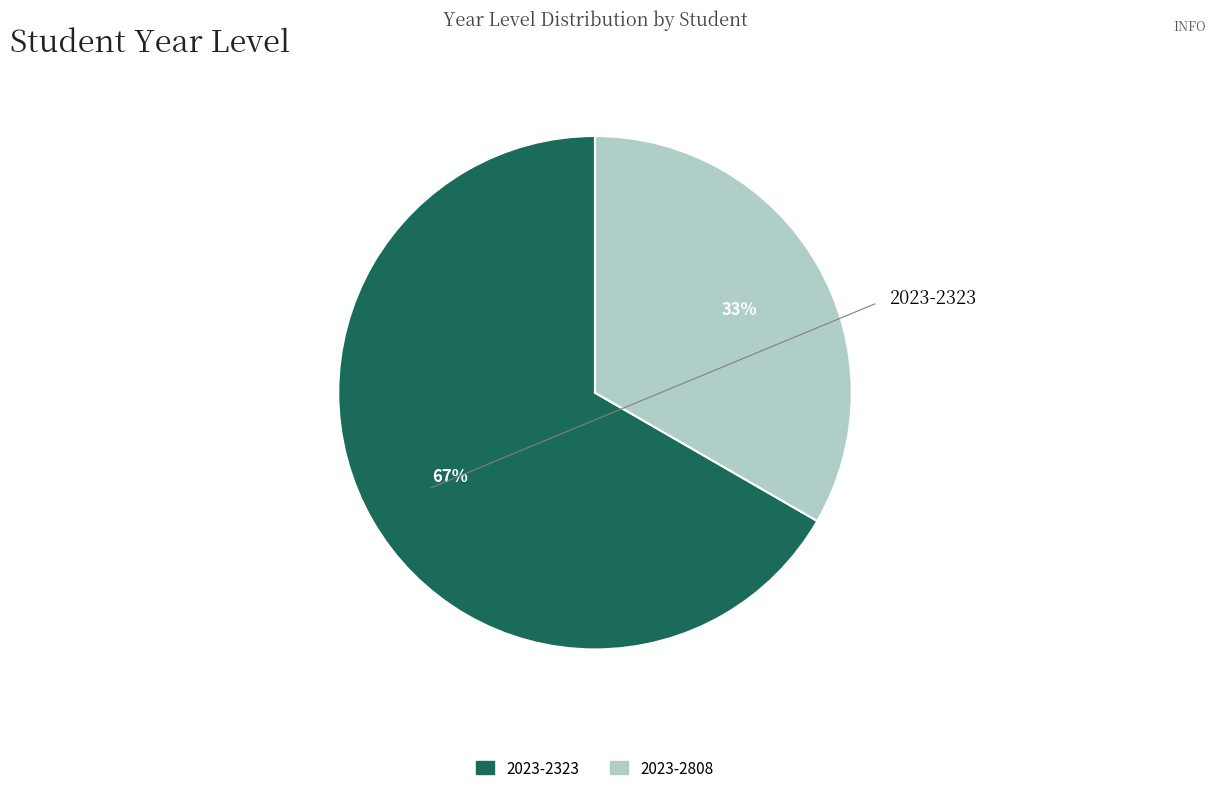

What percentage is the 2023-2323 slice, to the nearest percent?

67%